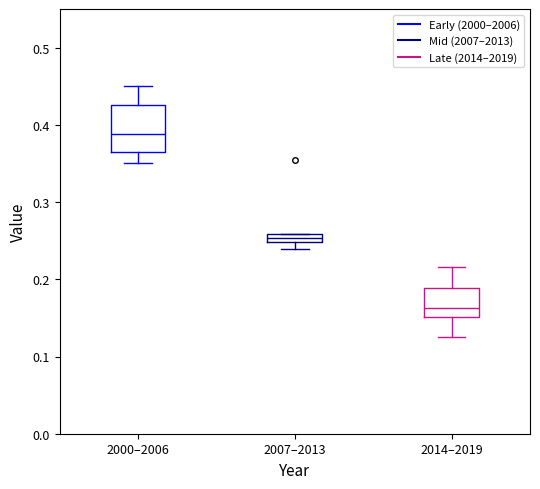

Which box is the tallest, from its lower edge to its upper edge?

2000–2006